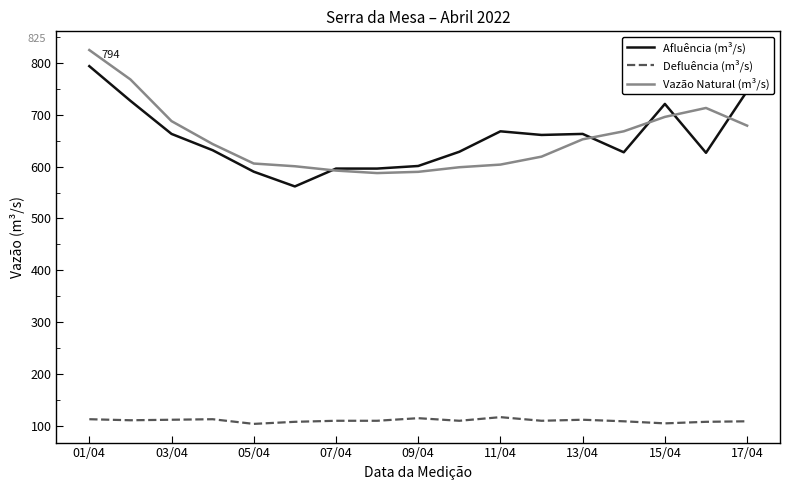

What is the maximum value for Defluência (m³/s)?

117.0